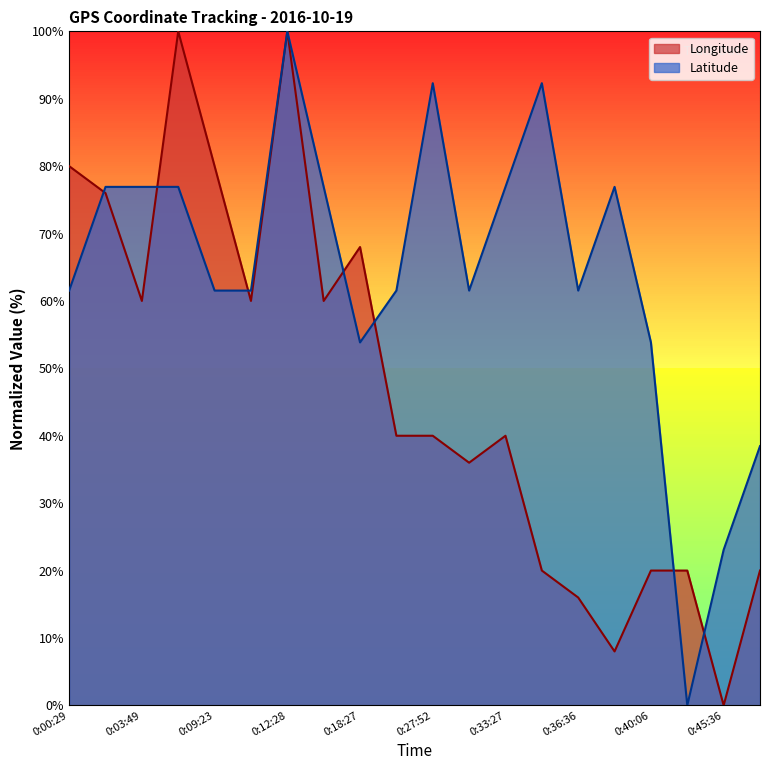

At which category does Longitude reach its first local peak?

0:06:32